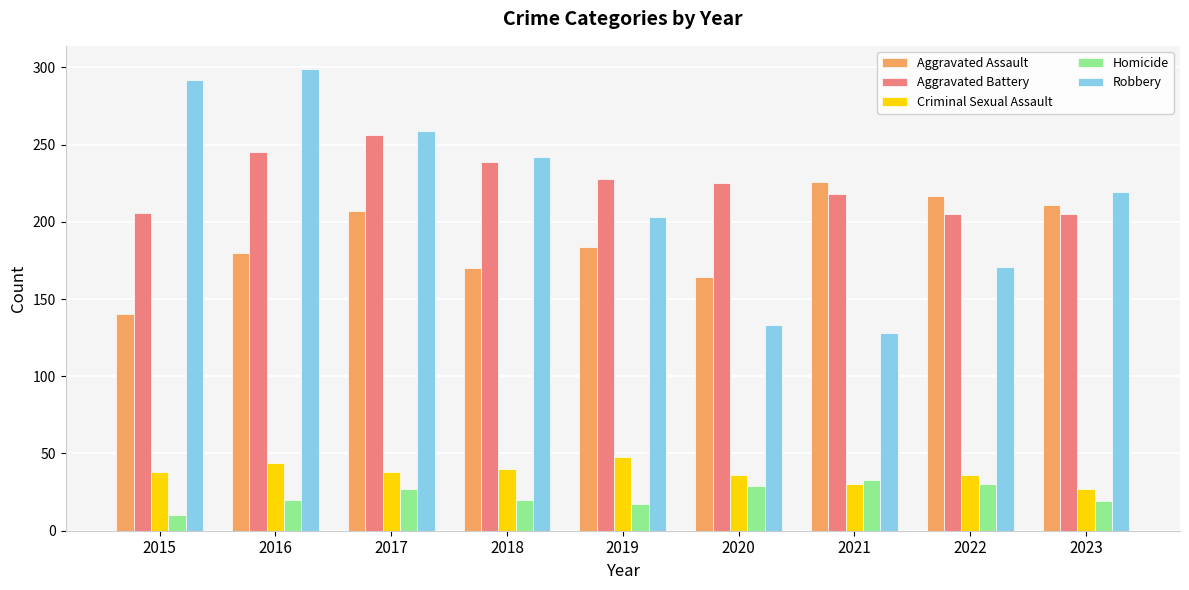

What is the maximum value shown in the chart?

299